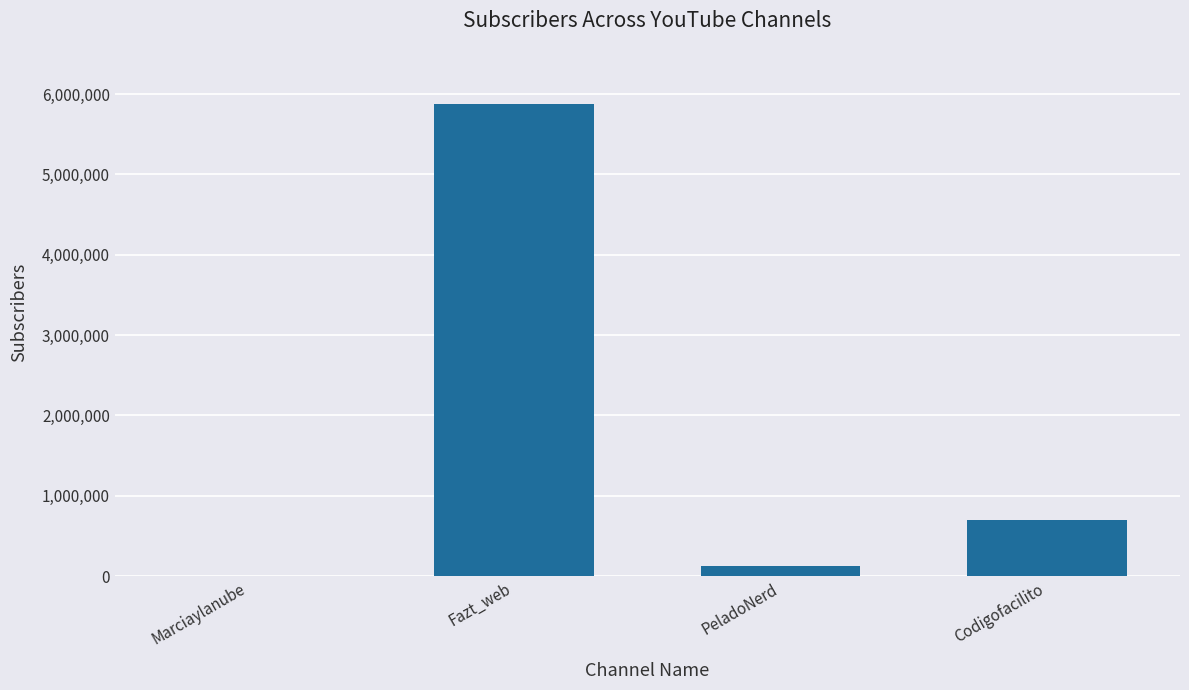

Which label corresponds to the largest value in the chart?

Fazt_web